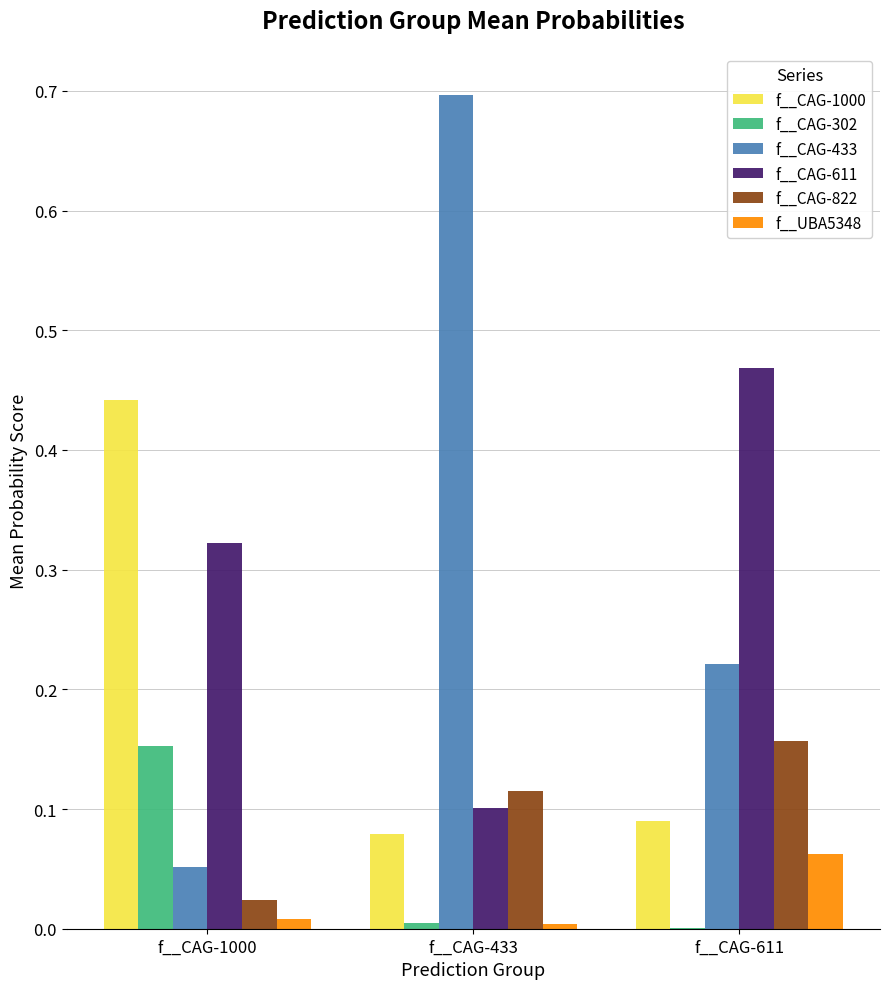

Is it true that f__CAG-1000 equals 0.1 at f__CAG-433?

True